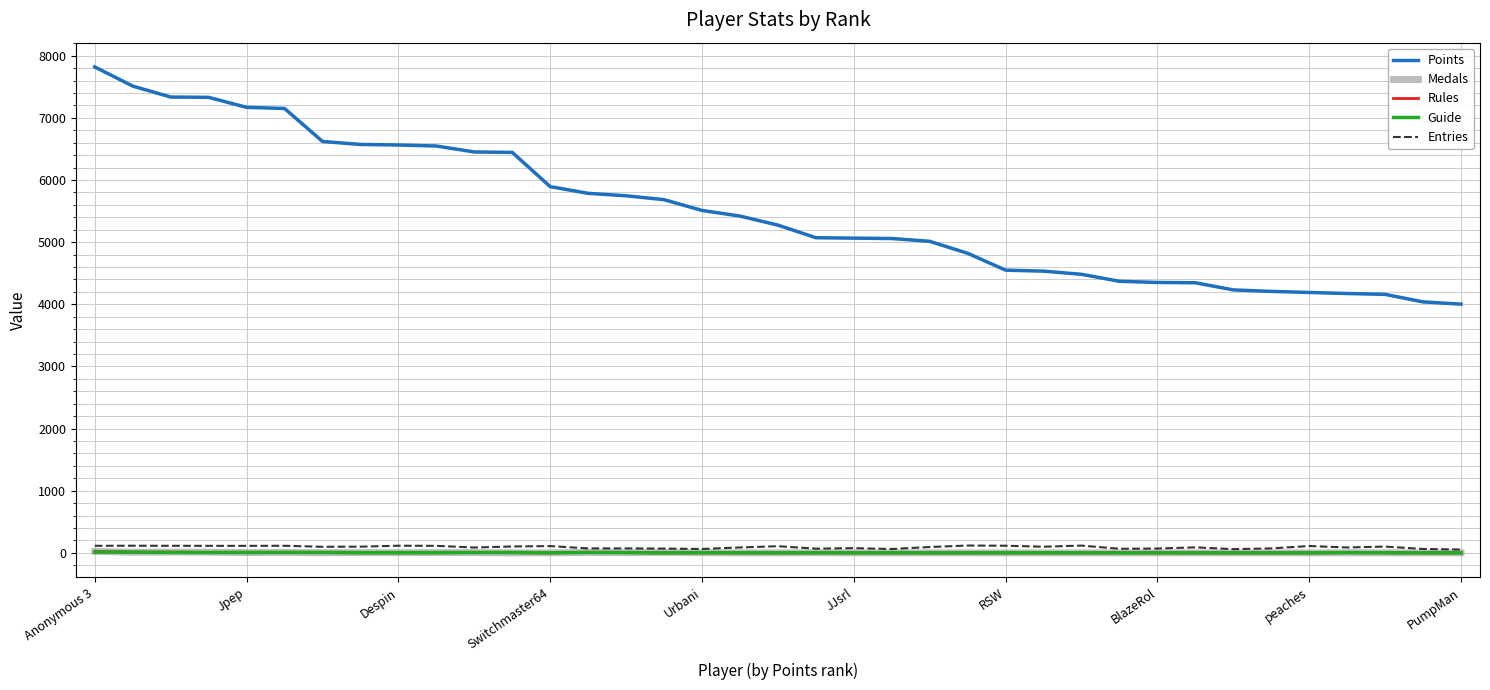

Which series has the largest range (max minus min)?

Points